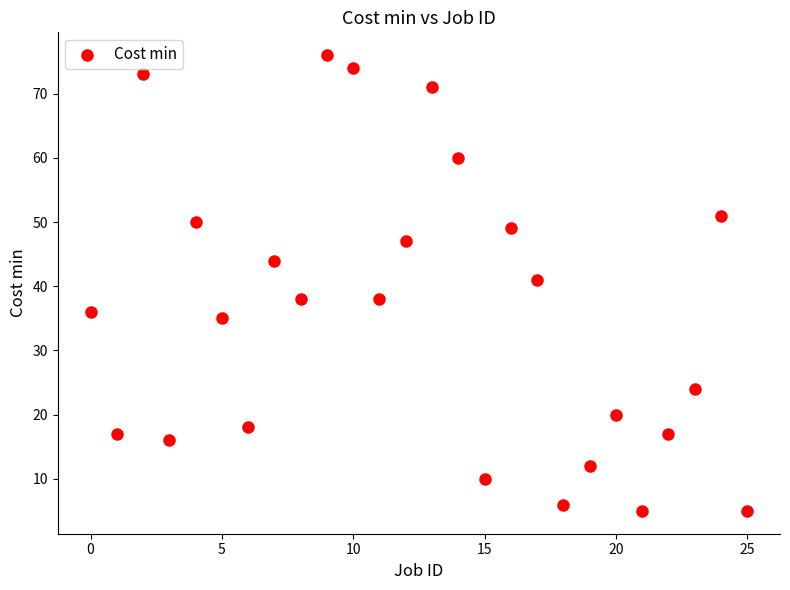

What is the range of Y values (max minus min)?

71